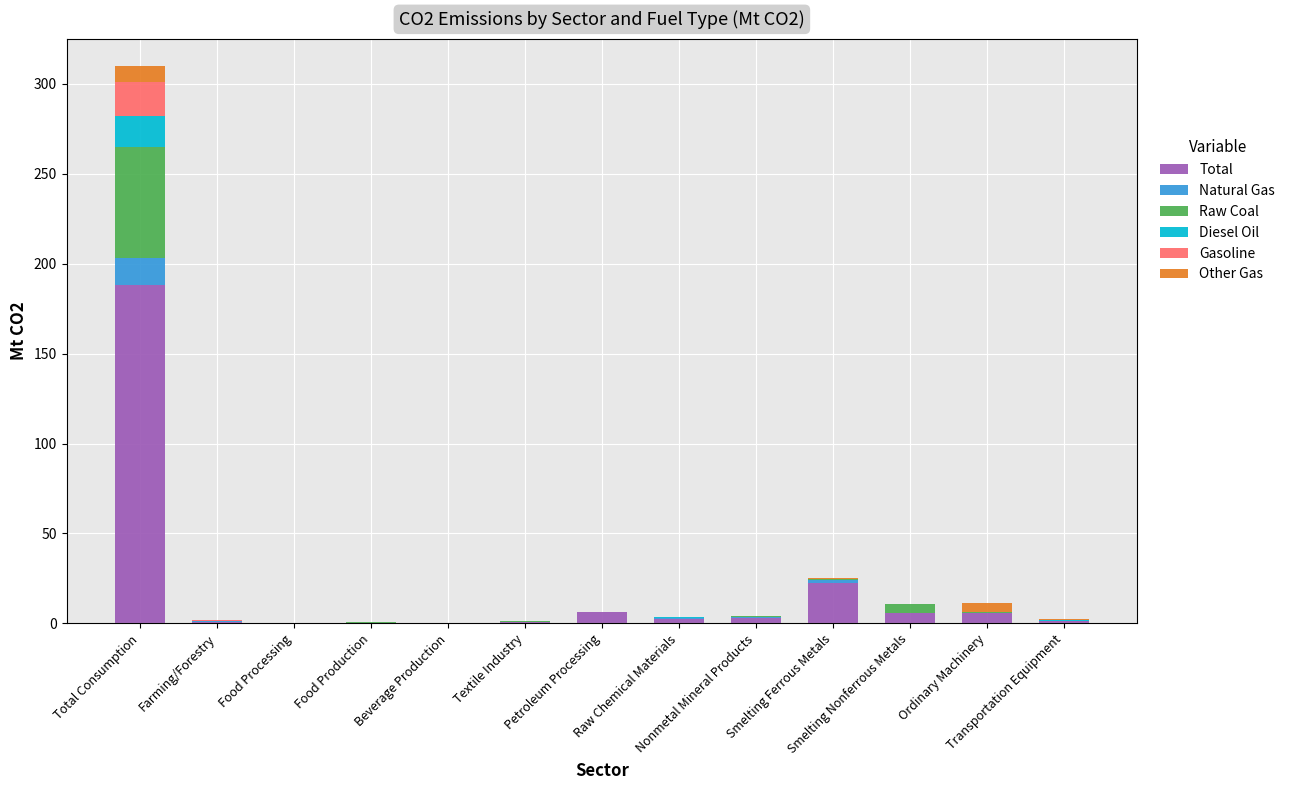

What is the sum of all Total values?

236.5